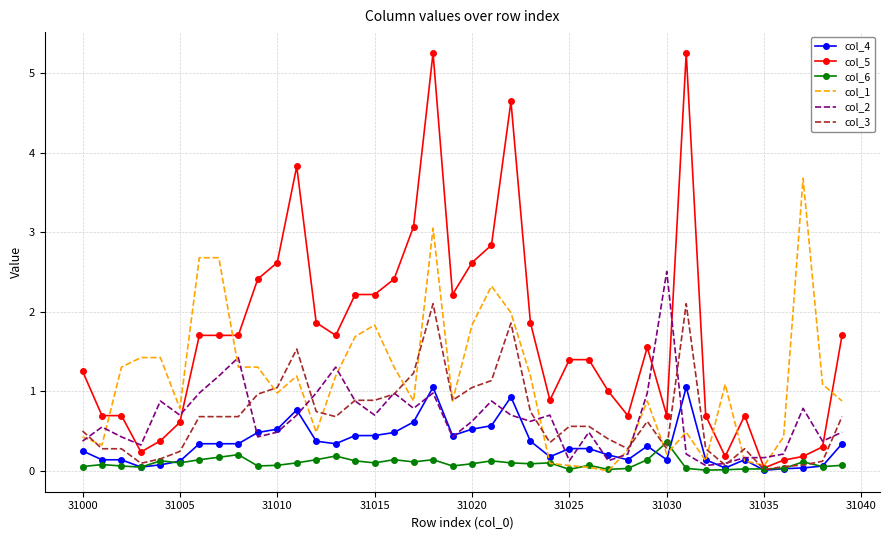

List the series in order of their peak value, lowest first.

col_6, col_4, col_3, col_2, col_1, col_5